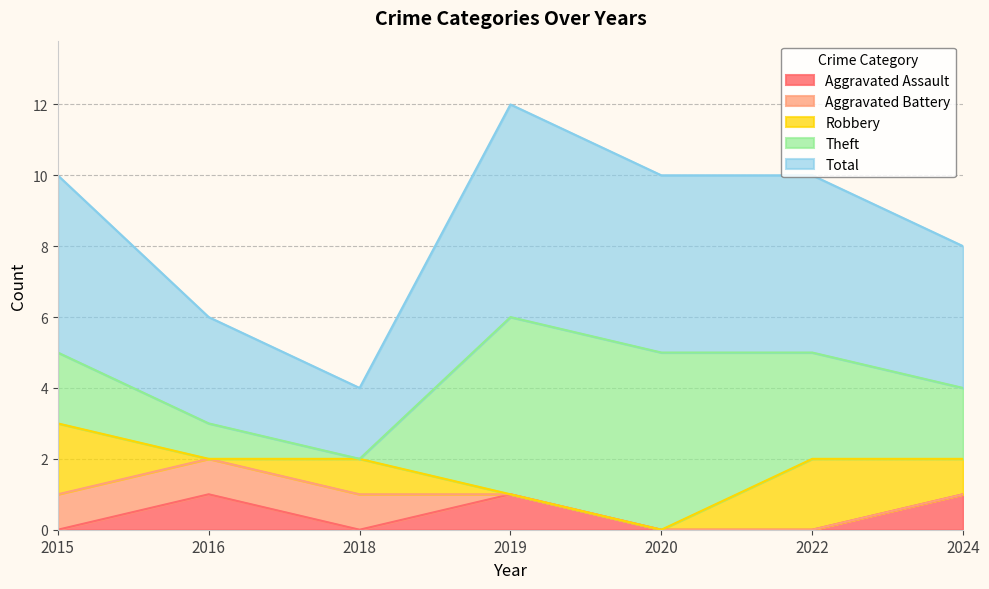

The value of Aggravated Assault at 2016 is 1. True or false?

True